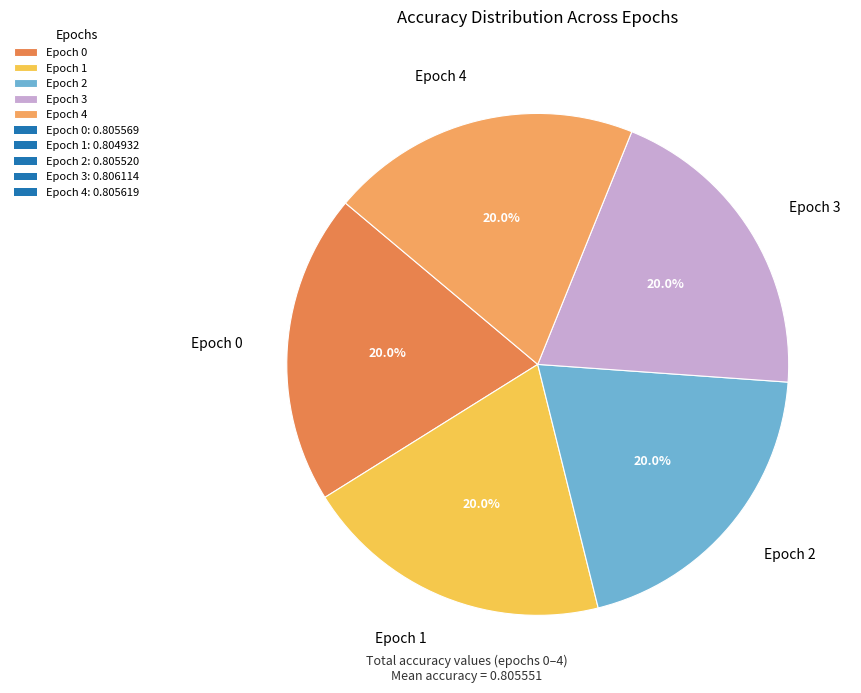

To the nearest percent, what portion does Epoch 4 represent?

20%